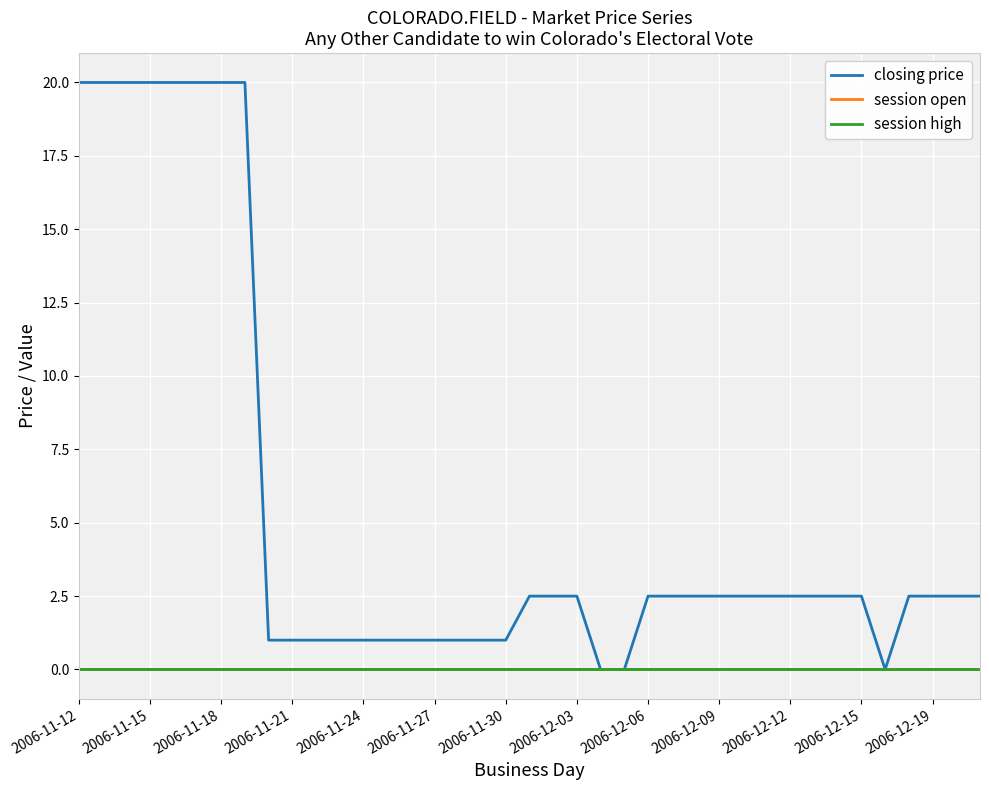

Is this an area chart (filled region under the line)?

No